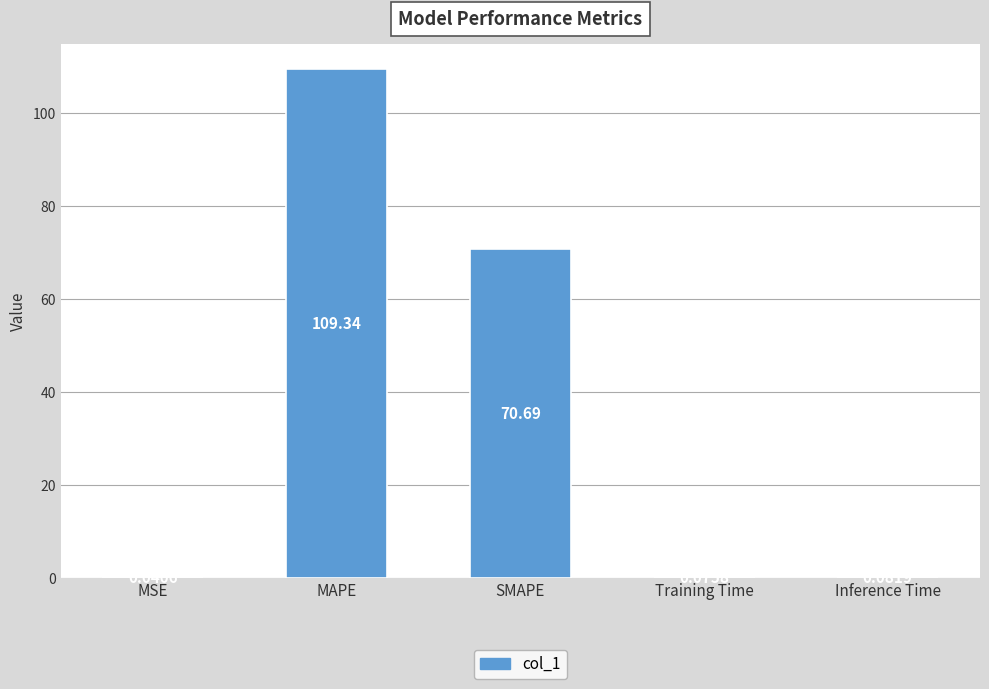

Does the chart contain stacked bars?

No